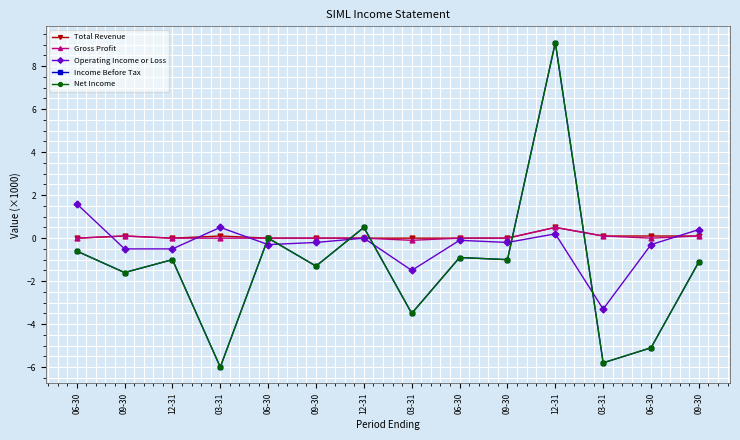

True or false: Operating Income or Loss has a value of -0.3 at 06-30.

True